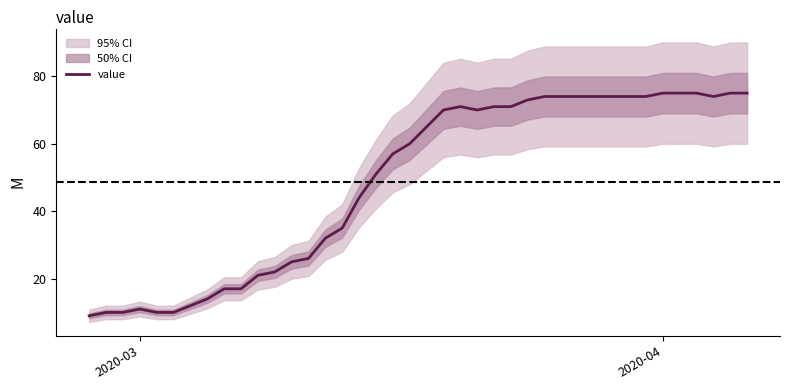

What is the minimum value for value?

9